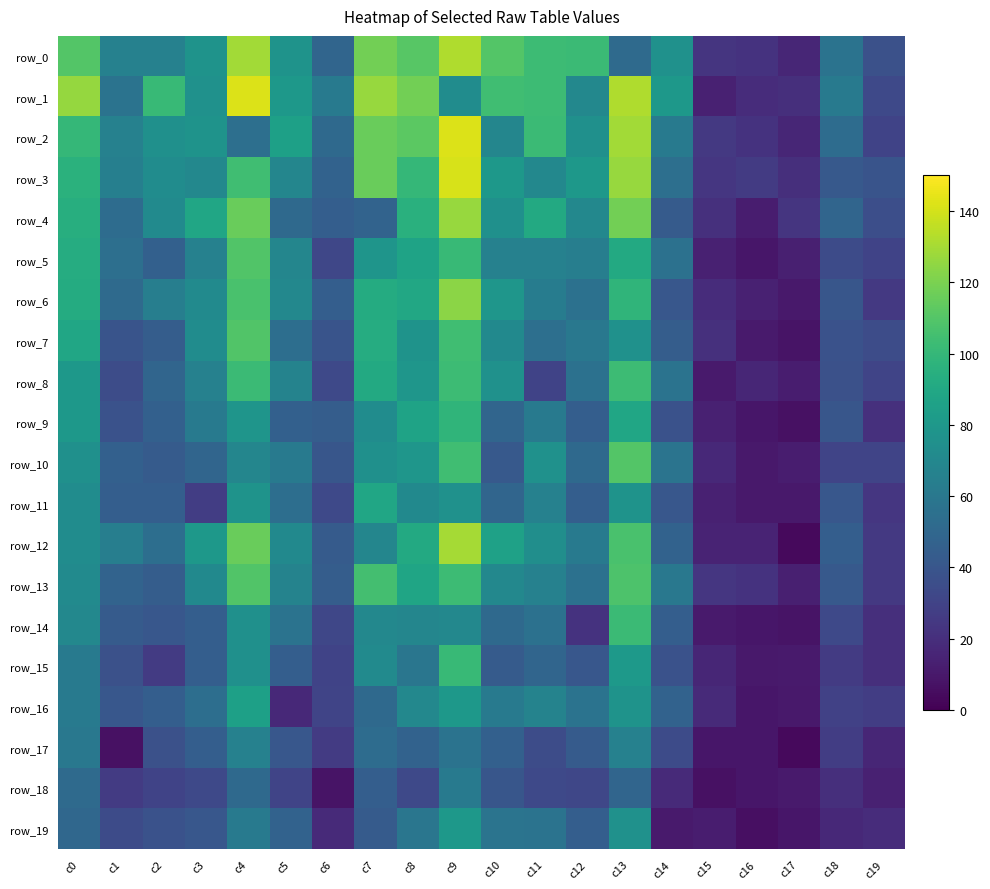

Which series changed the most between c0 and c3?

row_1